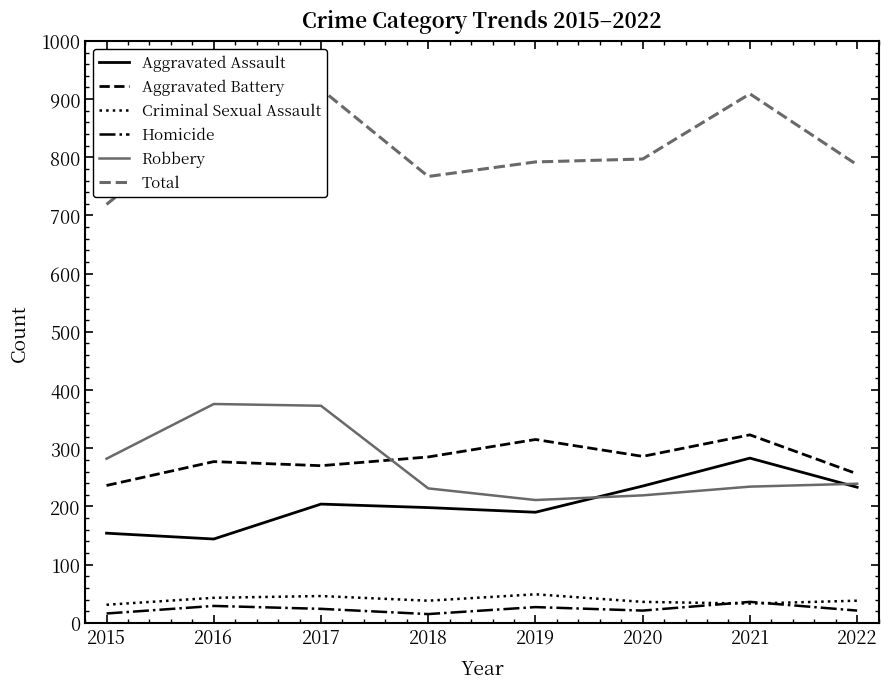

Reading left to right, extract all data points from this chart.

Aggravated Assault: 154	144	204	198	190	235	283	233
Aggravated Battery: 236	277	270	285	315	286	323	256
Criminal Sexual Assault: 31	43	46	38	49	36	33	38
Homicide: 16	29	24	15	27	21	36	21
Robbery: 282	376	373	231	211	219	234	239
Total: 719	869	917	767	792	797	909	787